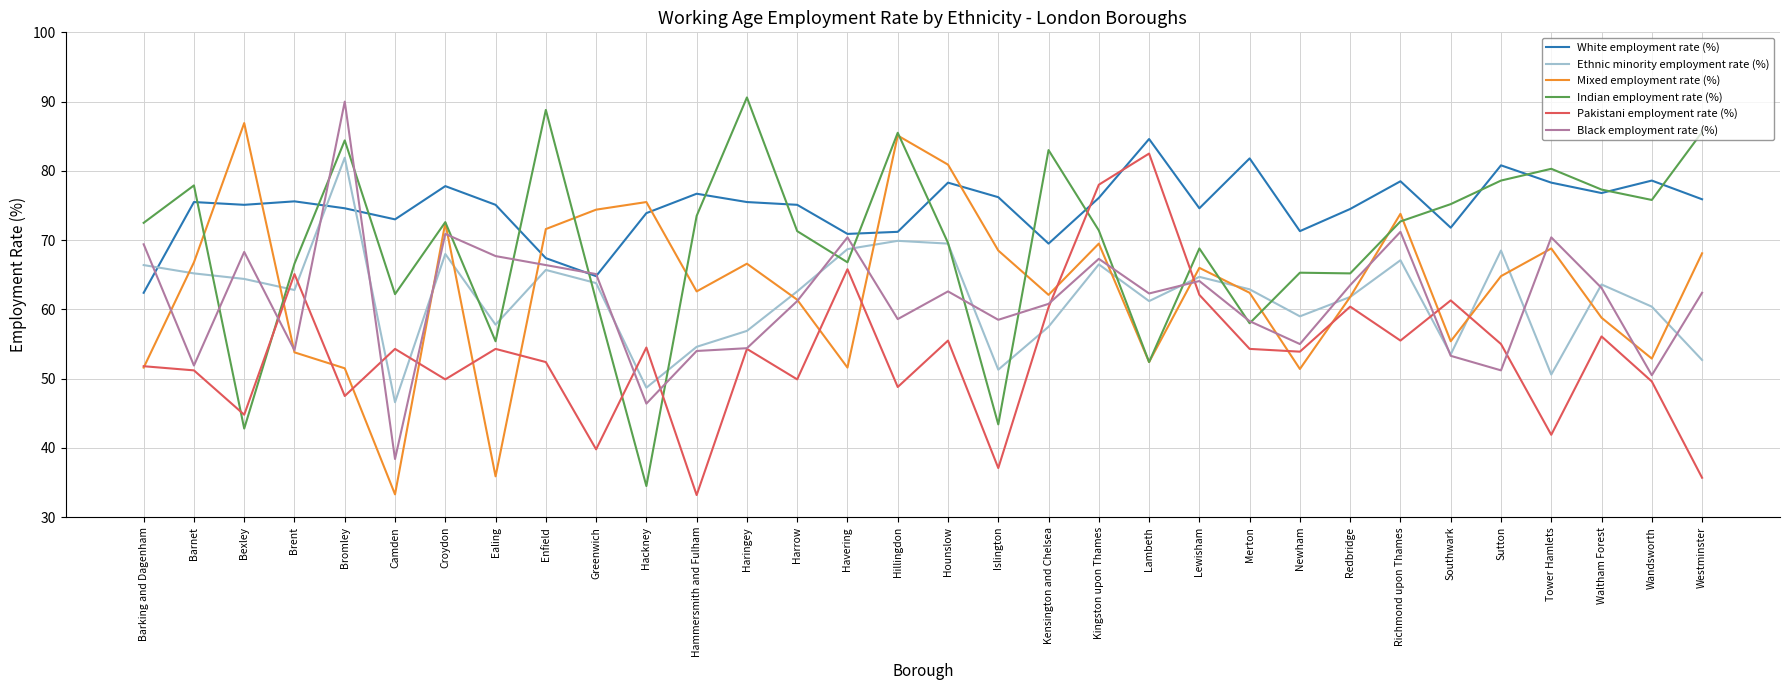

Read the Pakistani employment rate (%) value at Brent.

65.1